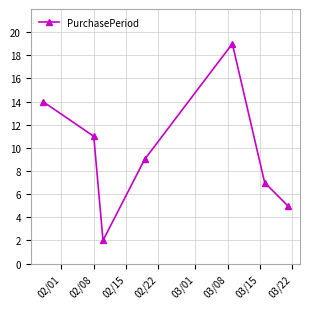

What is the greatest value displayed?

19